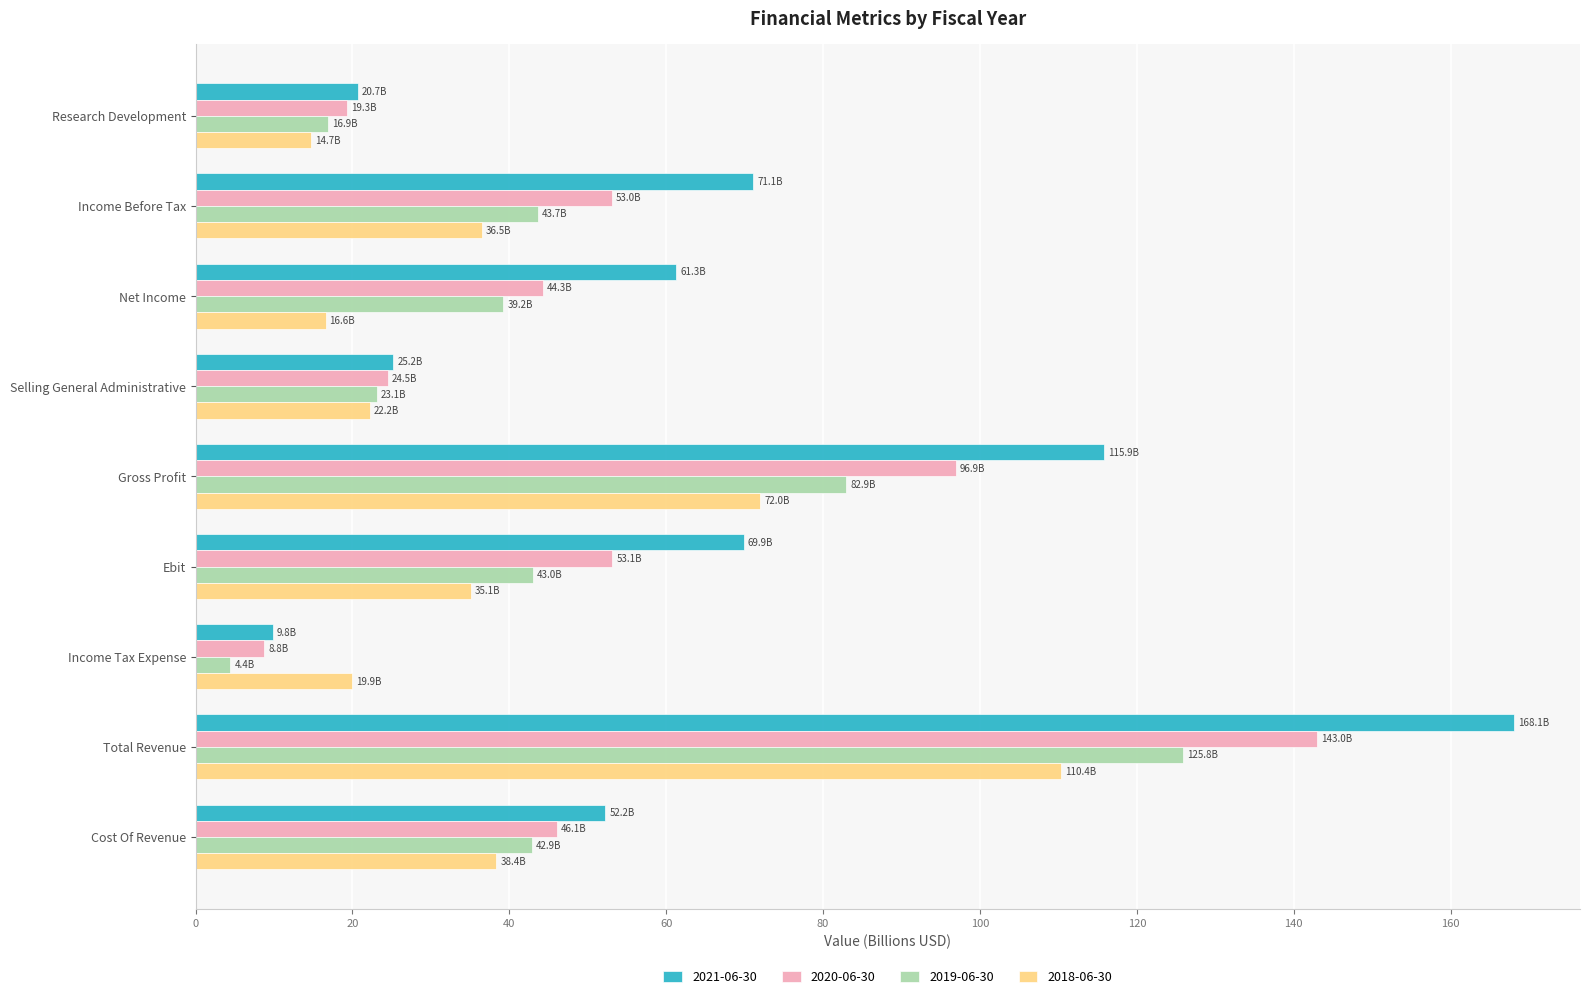

What is the average value of the 2021-06-30 series?

66.0